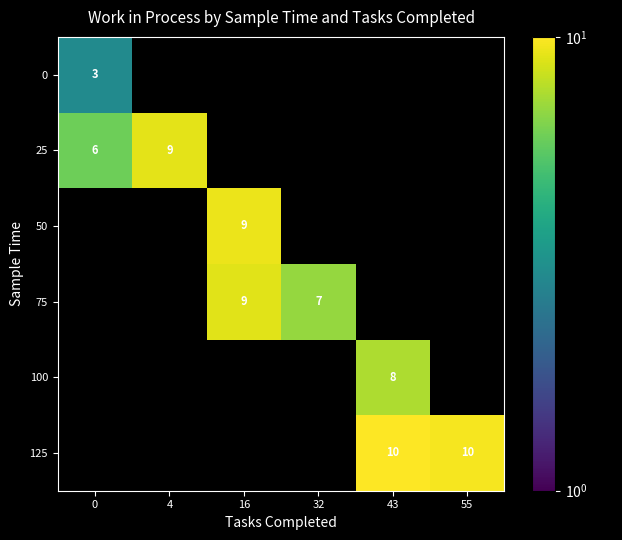

True or false: 100 has a value of 2 at 43.

False